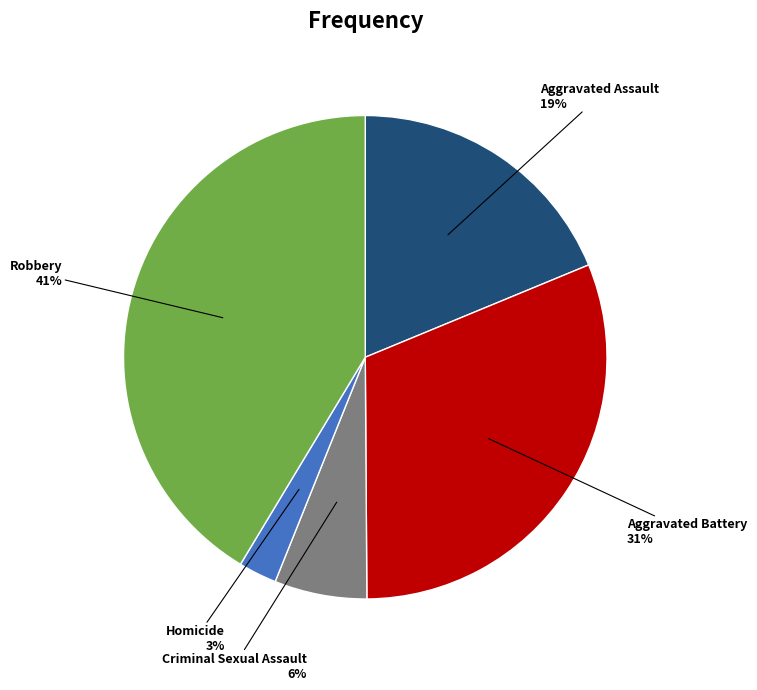

To the nearest percent, what is the average slice percentage?

20%